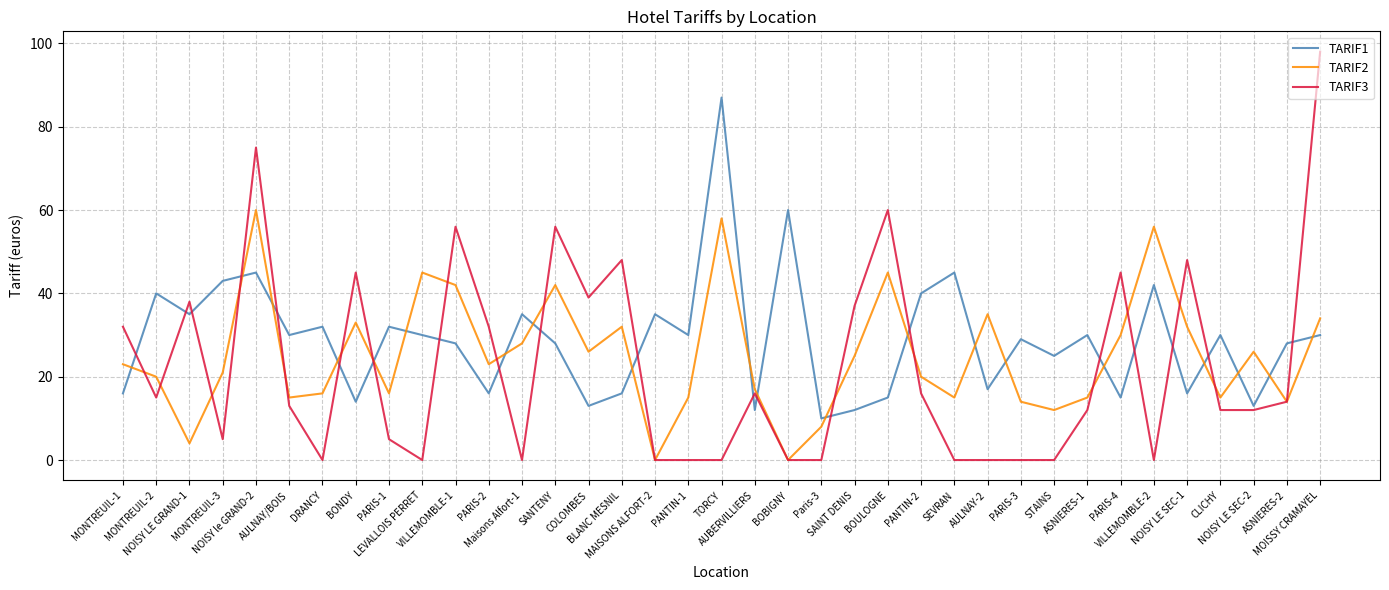

Is this an area chart (filled region under the line)?

No